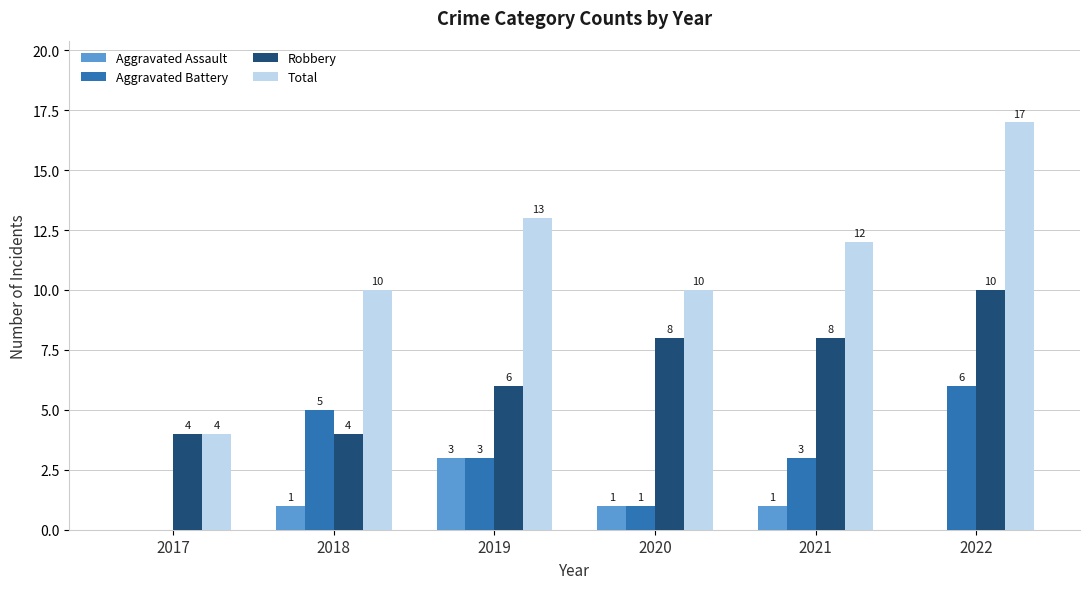

The value of Robbery at 2019 is 6. True or false?

True